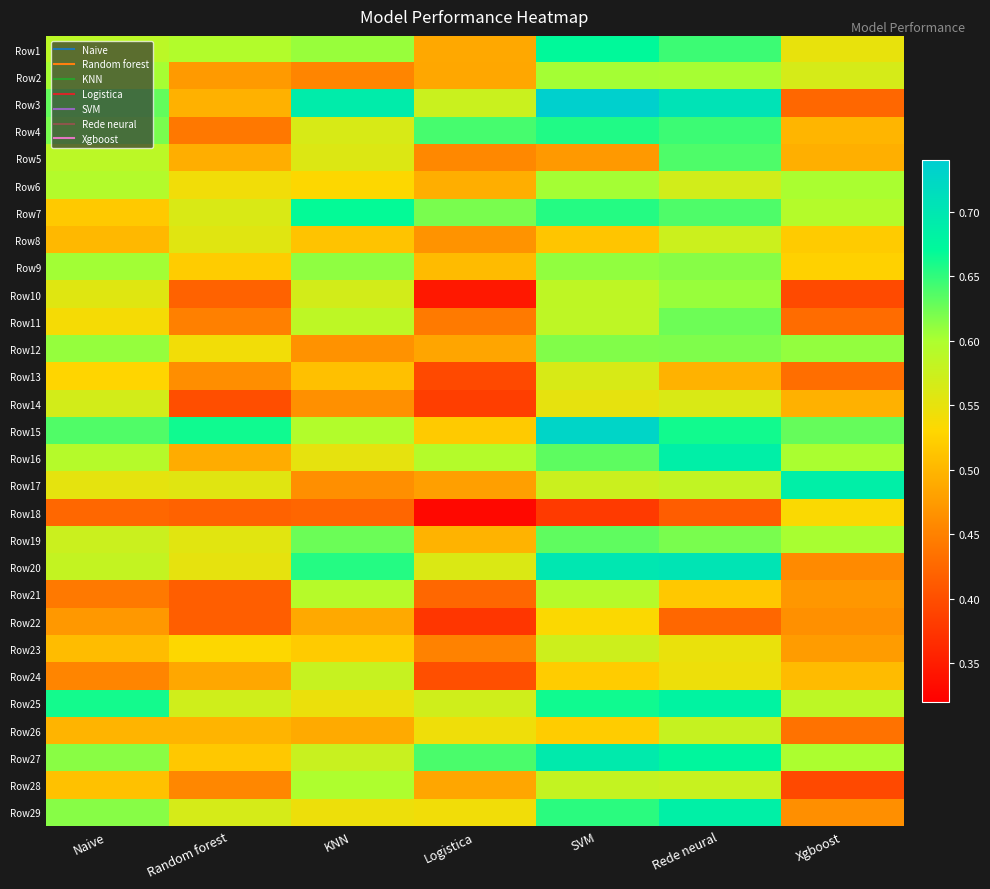

Reading left to right, what are all the values shown in this chart?

Row1: Naive=0.6	Random forest=0.6	KNN=0.6	Logistica=0.5	SVM=0.7	Rede neural=0.6	Xgboost=0.5
Row2: Naive=0.6	Random forest=0.5	KNN=0.5	Logistica=0.5	SVM=0.6	Rede neural=0.6	Xgboost=0.6
Row3: Naive=0.6	Random forest=0.5	KNN=0.7	Logistica=0.6	SVM=0.7	Rede neural=0.7	Xgboost=0.4
Row4: Naive=0.6	Random forest=0.4	KNN=0.6	Logistica=0.6	SVM=0.7	Rede neural=0.6	Xgboost=0.5
Row5: Naive=0.6	Random forest=0.5	KNN=0.6	Logistica=0.5	SVM=0.5	Rede neural=0.6	Xgboost=0.5
Row6: Naive=0.6	Random forest=0.5	KNN=0.5	Logistica=0.5	SVM=0.6	Rede neural=0.6	Xgboost=0.6
Row7: Naive=0.5	Random forest=0.6	KNN=0.7	Logistica=0.6	SVM=0.7	Rede neural=0.6	Xgboost=0.6
Row8: Naive=0.5	Random forest=0.6	KNN=0.5	Logistica=0.5	SVM=0.5	Rede neural=0.6	Xgboost=0.5
Row9: Naive=0.6	Random forest=0.5	KNN=0.6	Logistica=0.5	SVM=0.6	Rede neural=0.6	Xgboost=0.5
Row10: Naive=0.6	Random forest=0.4	KNN=0.6	Logistica=0.3	SVM=0.6	Rede neural=0.6	Xgboost=0.4
Row11: Naive=0.5	Random forest=0.4	KNN=0.6	Logistica=0.4	SVM=0.6	Rede neural=0.6	Xgboost=0.4
Row12: Naive=0.6	Random forest=0.5	KNN=0.5	Logistica=0.5	SVM=0.6	Rede neural=0.6	Xgboost=0.6
Row13: Naive=0.5	Random forest=0.5	KNN=0.5	Logistica=0.4	SVM=0.6	Rede neural=0.5	Xgboost=0.4
Row14: Naive=0.6	Random forest=0.4	KNN=0.5	Logistica=0.4	SVM=0.6	Rede neural=0.6	Xgboost=0.5
Row15: Naive=0.6	Random forest=0.7	KNN=0.6	Logistica=0.5	SVM=0.7	Rede neural=0.7	Xgboost=0.6
Row16: Naive=0.6	Random forest=0.5	KNN=0.6	Logistica=0.6	SVM=0.6	Rede neural=0.7	Xgboost=0.6
Row17: Naive=0.6	Random forest=0.6	KNN=0.5	Logistica=0.5	SVM=0.6	Rede neural=0.6	Xgboost=0.7
Row18: Naive=0.4	Random forest=0.4	KNN=0.4	Logistica=0.3	SVM=0.4	Rede neural=0.4	Xgboost=0.5
Row19: Naive=0.6	Random forest=0.6	KNN=0.6	Logistica=0.5	SVM=0.6	Rede neural=0.6	Xgboost=0.6
Row20: Naive=0.6	Random forest=0.6	KNN=0.7	Logistica=0.6	SVM=0.7	Rede neural=0.7	Xgboost=0.5
Row21: Naive=0.4	Random forest=0.4	KNN=0.6	Logistica=0.4	SVM=0.6	Rede neural=0.5	Xgboost=0.5
Row22: Naive=0.5	Random forest=0.4	KNN=0.5	Logistica=0.4	SVM=0.5	Rede neural=0.4	Xgboost=0.5
Row23: Naive=0.5	Random forest=0.5	KNN=0.5	Logistica=0.5	SVM=0.6	Rede neural=0.5	Xgboost=0.5
Row24: Naive=0.5	Random forest=0.5	KNN=0.6	Logistica=0.4	SVM=0.5	Rede neural=0.5	Xgboost=0.5
Row25: Naive=0.7	Random forest=0.6	KNN=0.5	Logistica=0.6	SVM=0.7	Rede neural=0.7	Xgboost=0.6
Row26: Naive=0.5	Random forest=0.5	KNN=0.5	Logistica=0.5	SVM=0.5	Rede neural=0.6	Xgboost=0.4
Row27: Naive=0.6	Random forest=0.5	KNN=0.6	Logistica=0.6	SVM=0.7	Rede neural=0.7	Xgboost=0.6
Row28: Naive=0.5	Random forest=0.5	KNN=0.6	Logistica=0.5	SVM=0.6	Rede neural=0.6	Xgboost=0.4
Row29: Naive=0.6	Random forest=0.6	KNN=0.5	Logistica=0.5	SVM=0.7	Rede neural=0.7	Xgboost=0.5